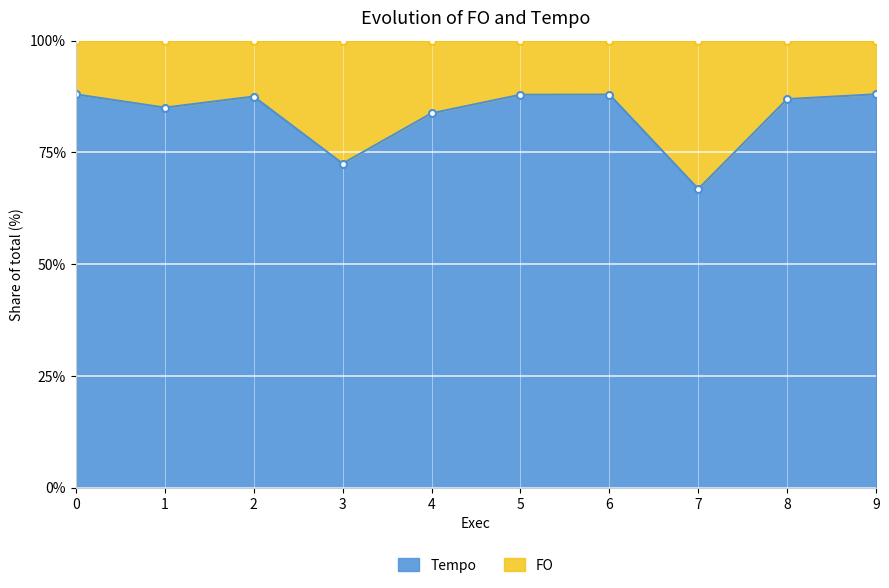

How many points are lower than both their immediate neighbors (excluding endpoints)?

3